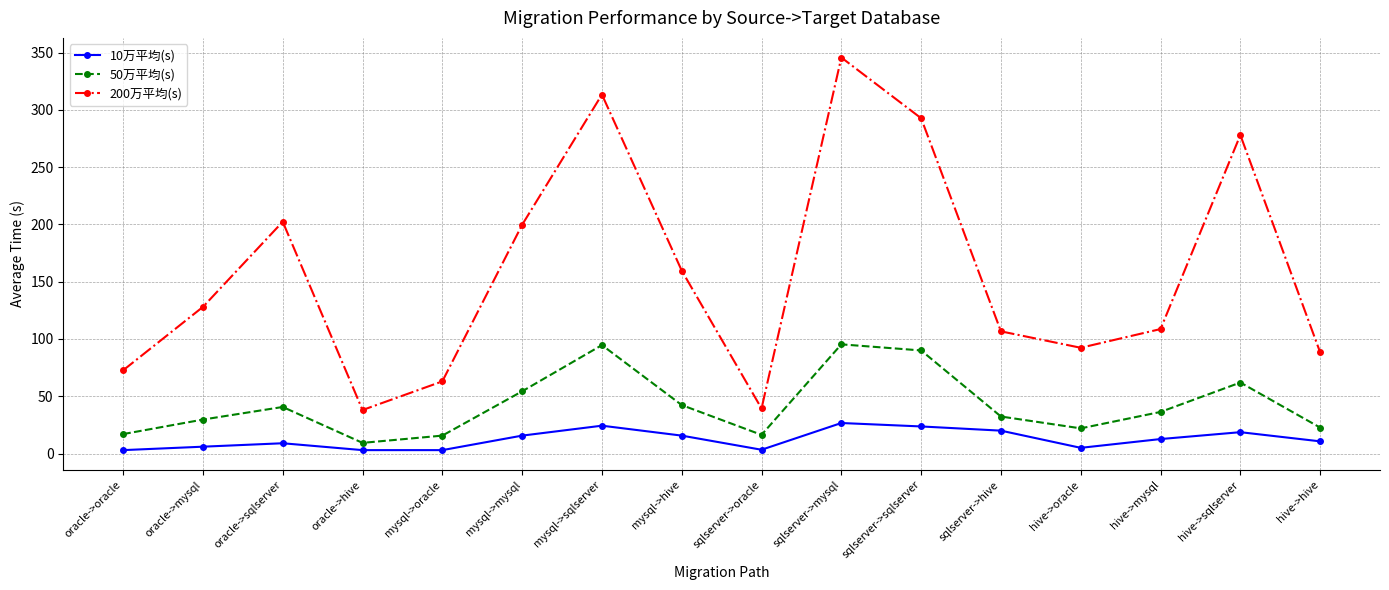

What is the label of the 5th point from the left?

mysql->oracle